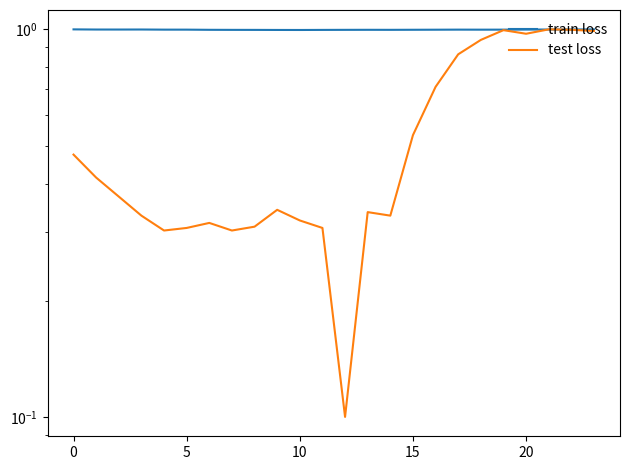

How many interior local valleys does the train loss series have?

4